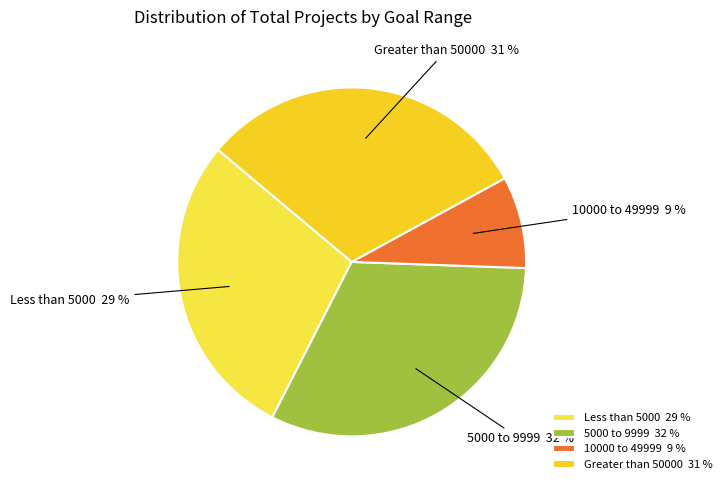

The 5000 to 9999 slice represents 32% of the pie. True or false?

True